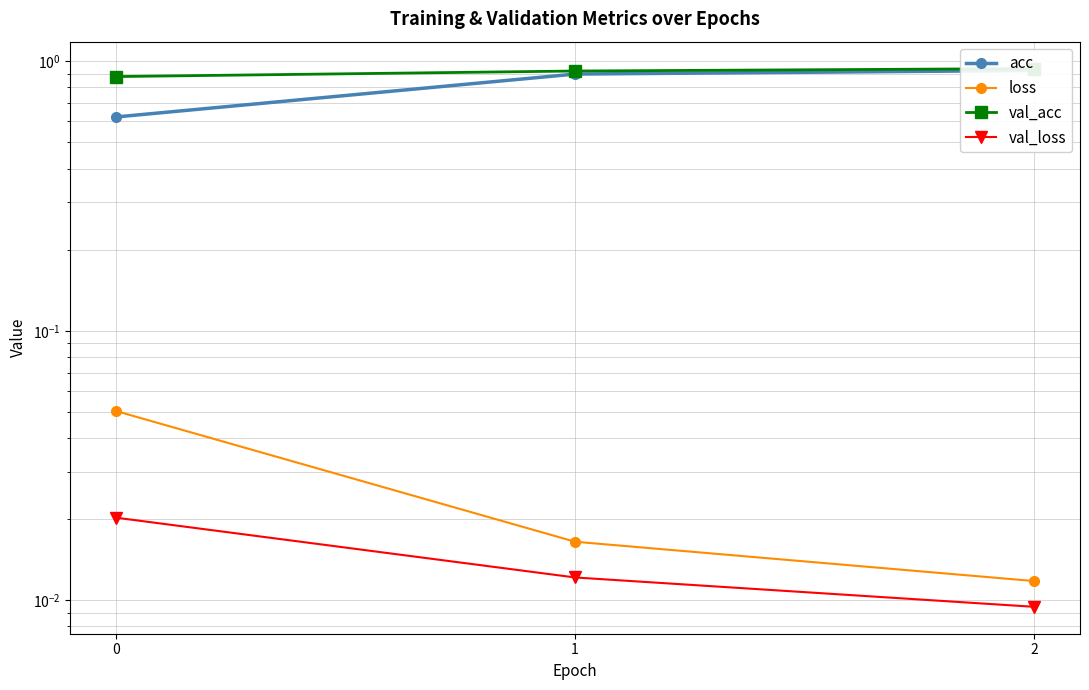

Does the chart display data point markers on the line(s)?

Yes